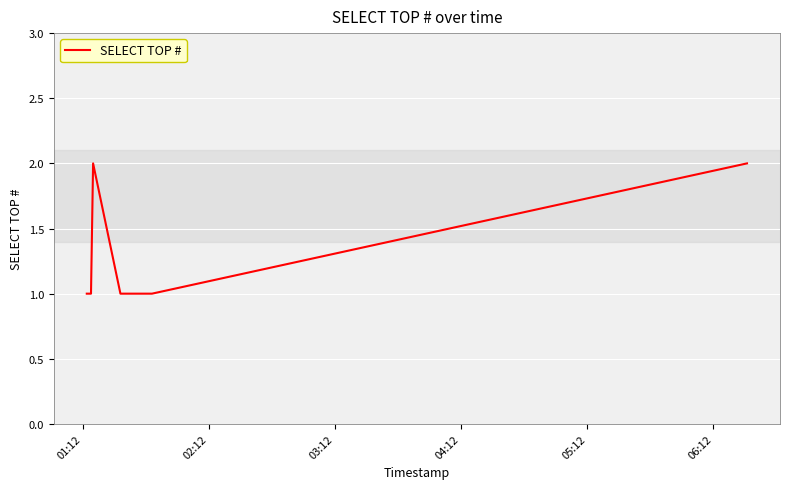

How many interior local peaks (higher than both neighbors) does the data have?

1